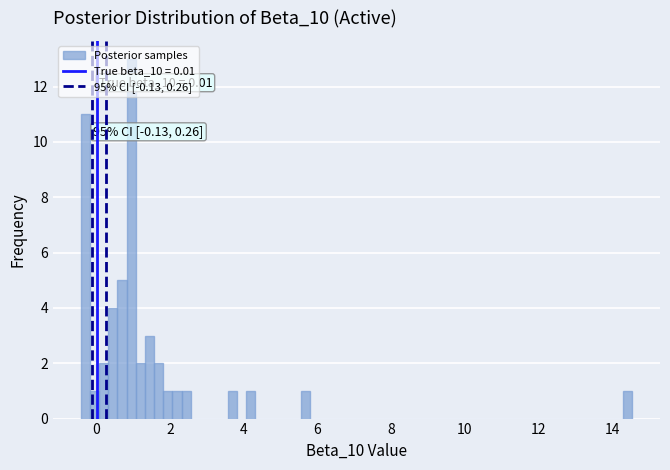

Read against the x-axis, roughly where is the centre of the tallest bar?

1.0